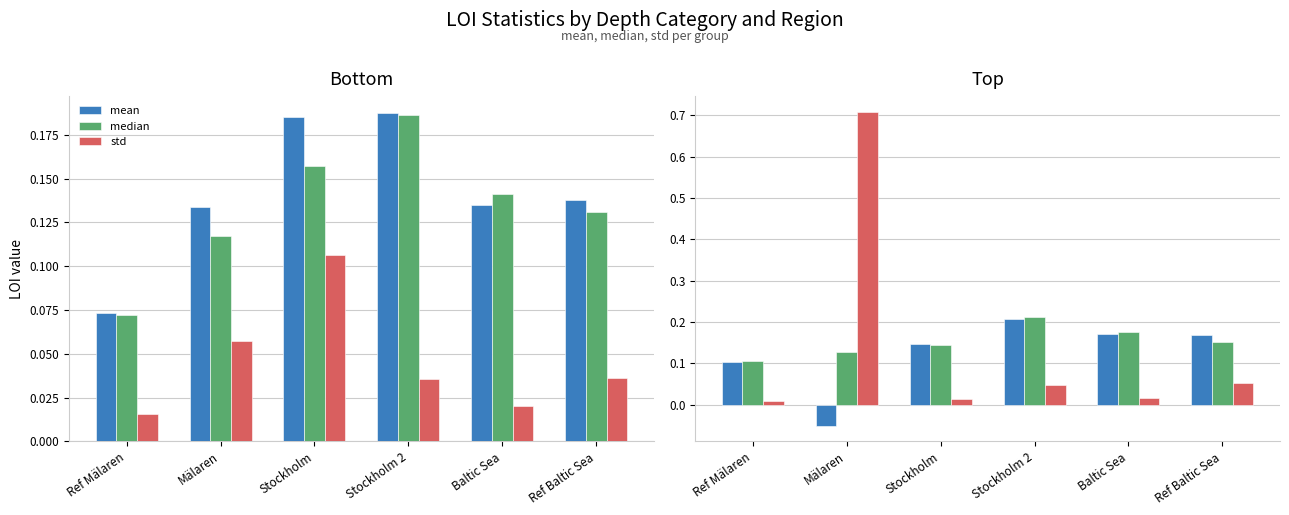

At which category does the chart reach its minimum across all series?

Mälaren